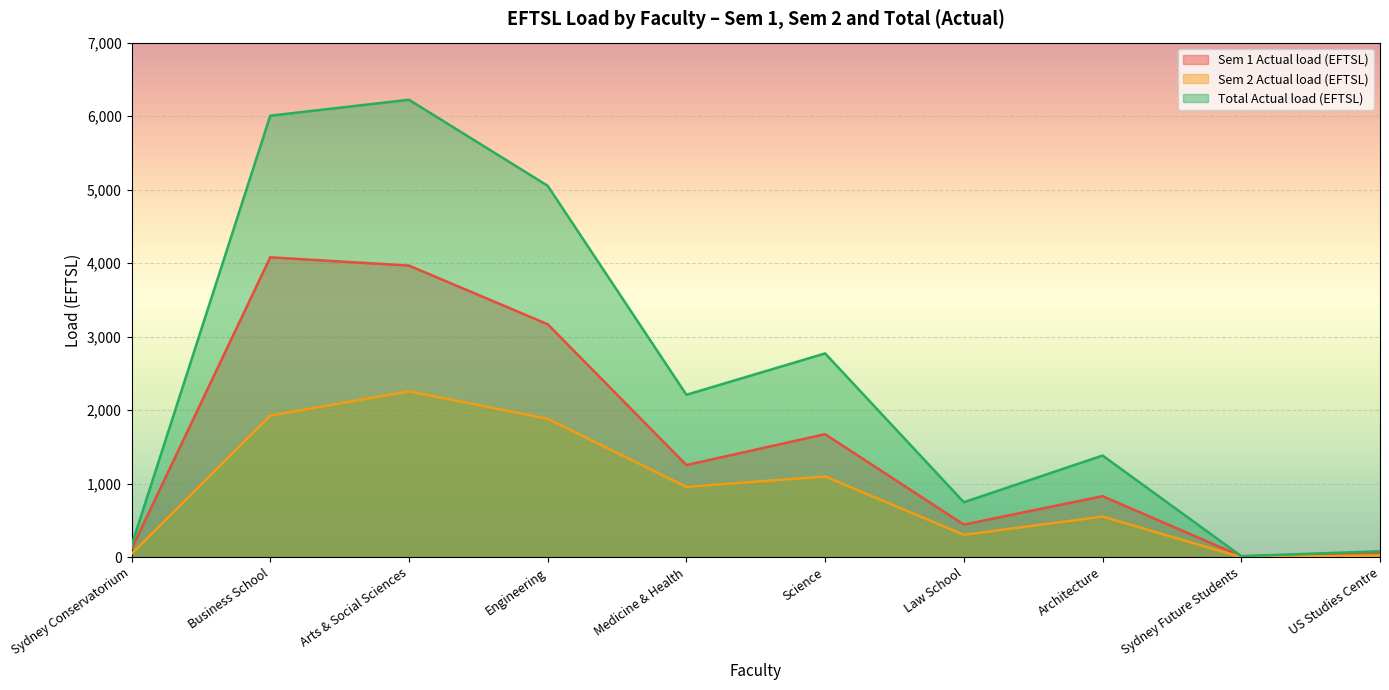

At which category does Sem 2 Actual load (EFTSL) reach its first local valley?

Medicine & Health